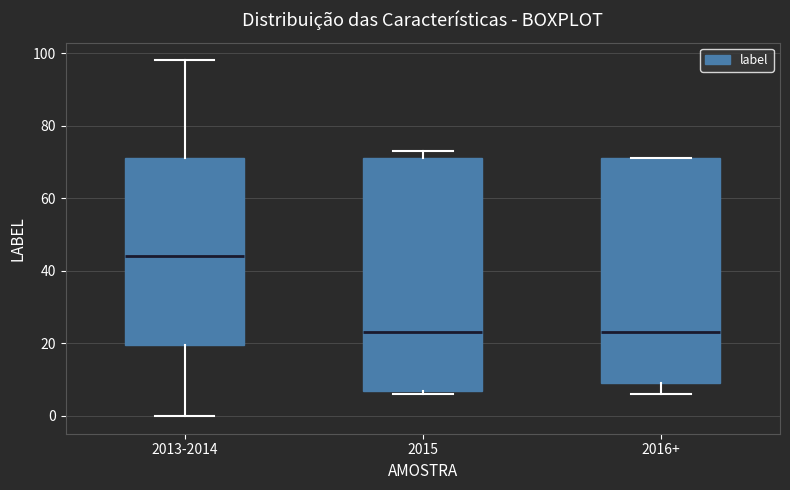

Which box has the highest median line?

2013-2014